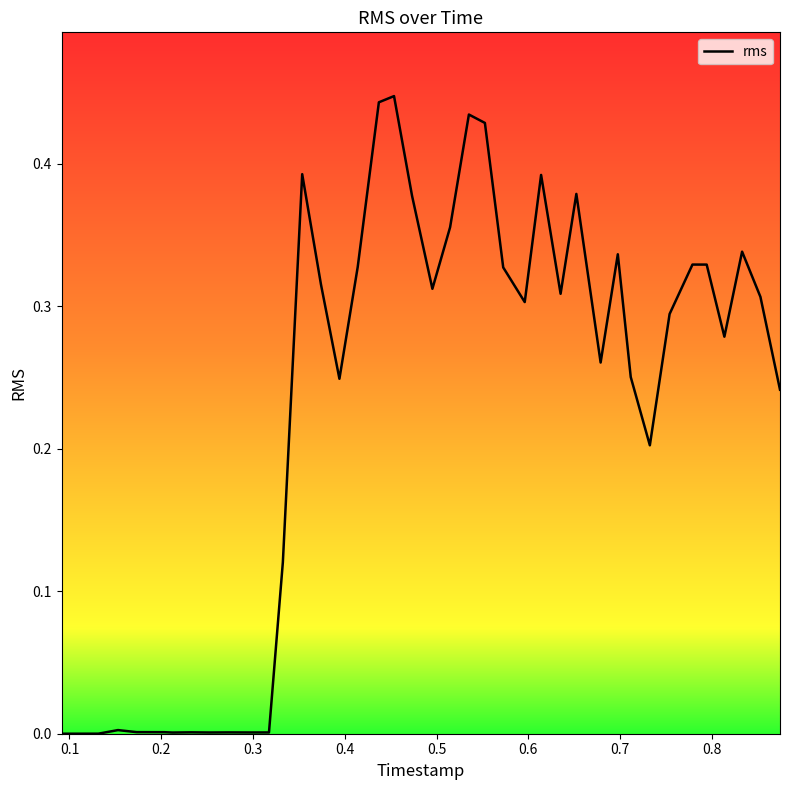

How many lines are shown in the chart?

1